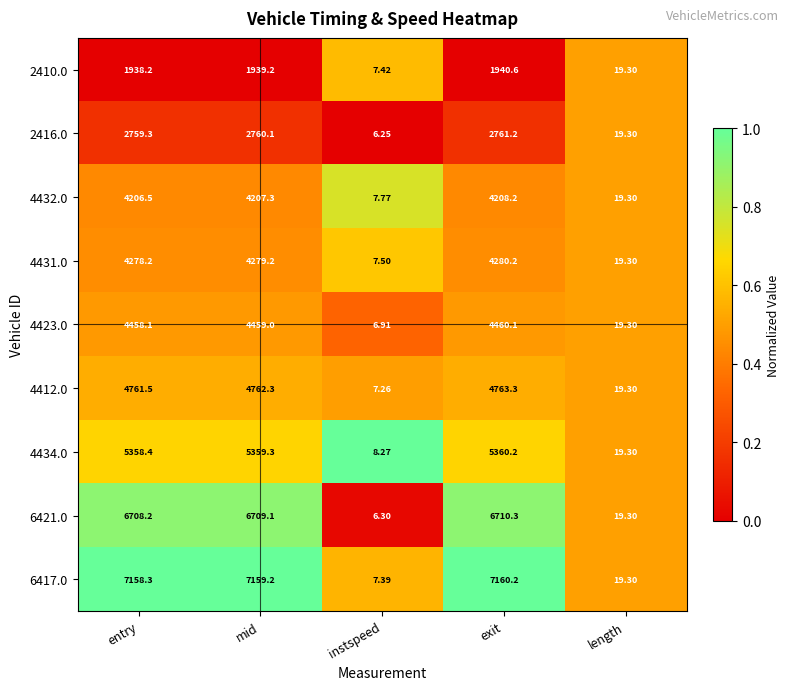

At which category does the chart reach its minimum across all series?

instspeed